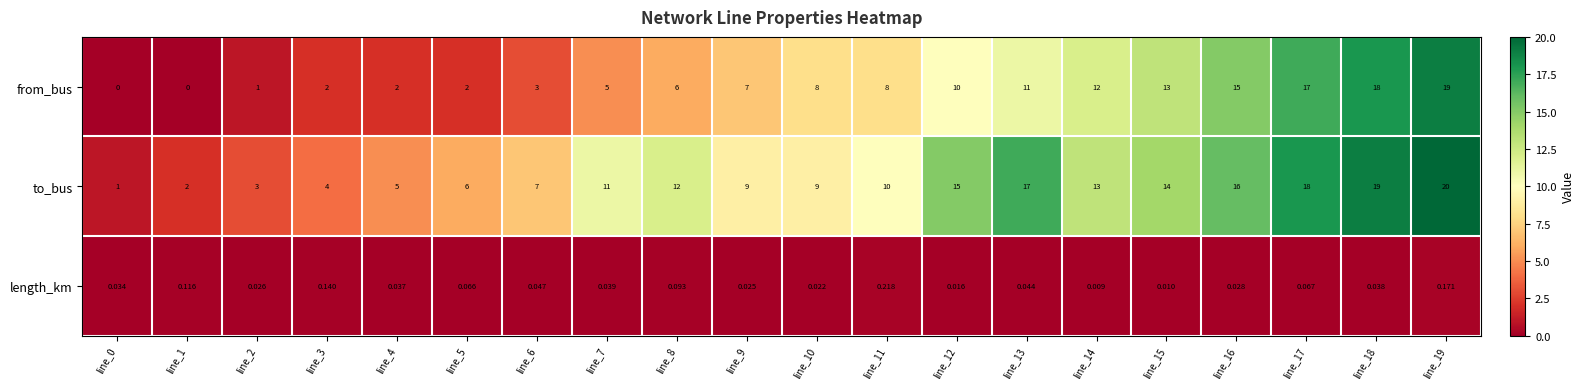

How many data points in from_bus are less than 8?

10